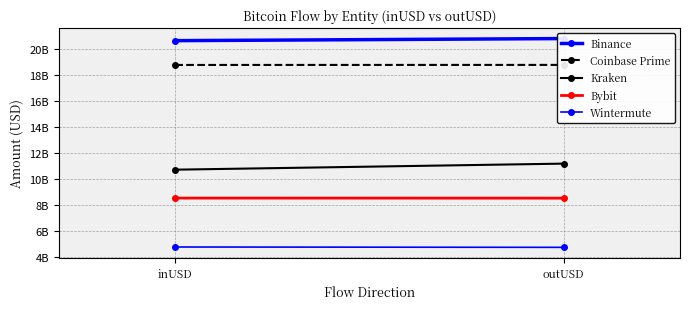

Reading right to left, what are all the values shown in this chart?

Binance: outUSD=20819974326.8	inUSD=20659240277.6
Coinbase Prime: outUSD=18789156666.0	inUSD=18785248302.4
Kraken: outUSD=11174737943.2	inUSD=10707379411.5
Bybit: outUSD=8511947899.2	inUSD=8517358262.7
Wintermute: outUSD=4717387252.4	inUSD=4744780376.1